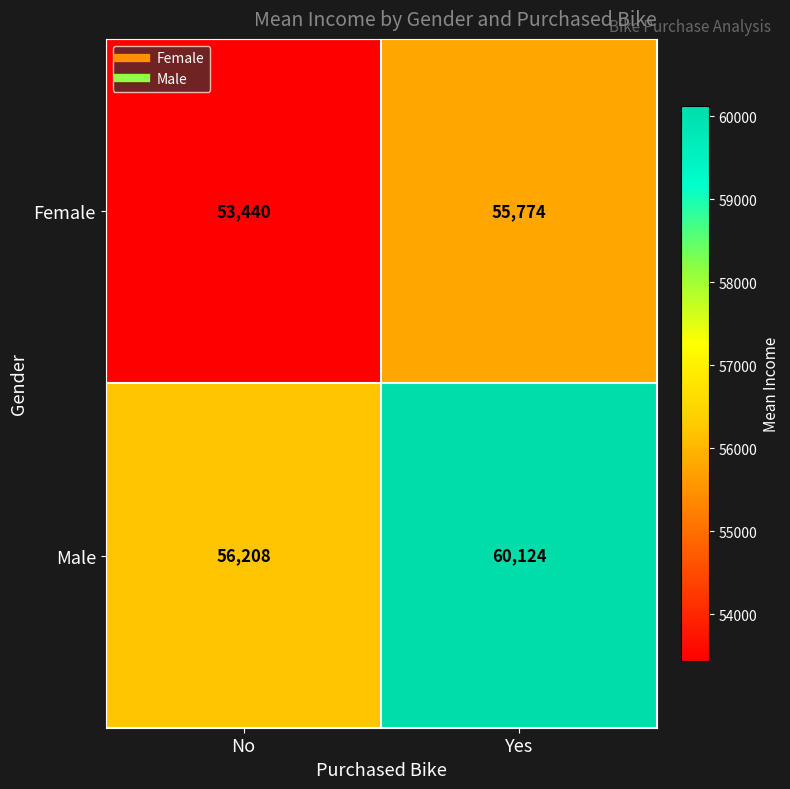

At which category does the chart reach its minimum across all series?

No